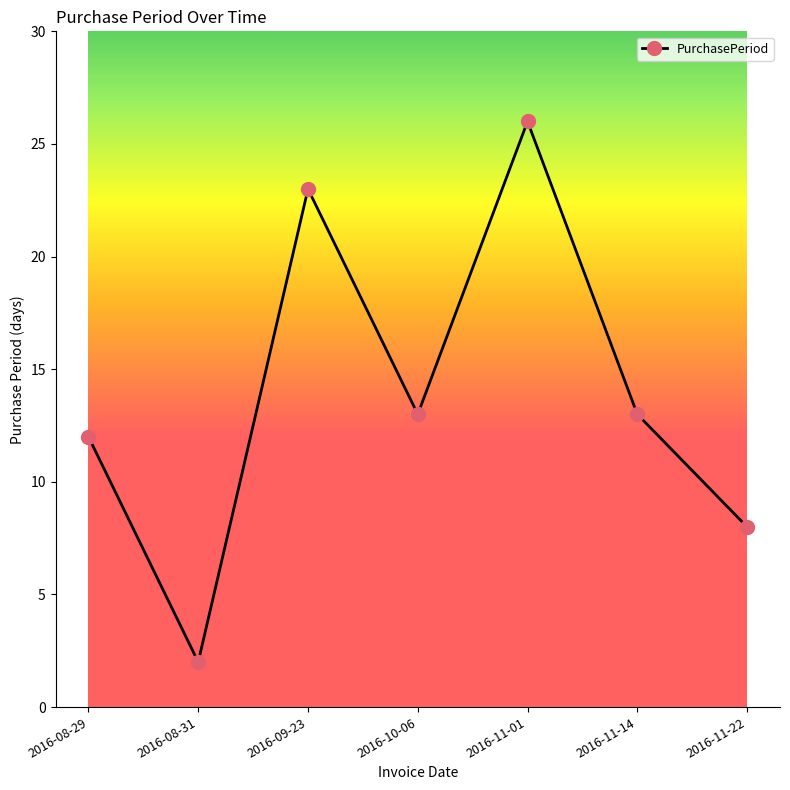

Which category has the highest value across all series?

2016-11-01